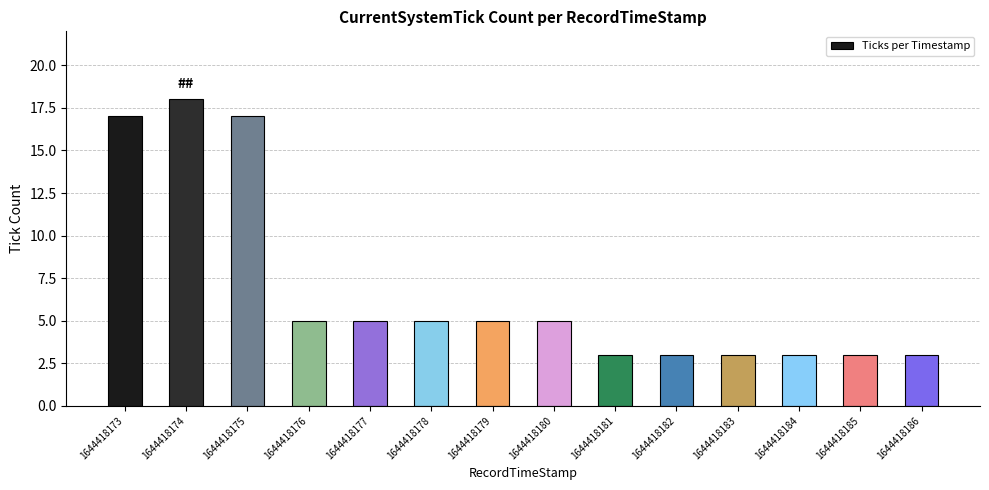

True or false: the data shows 9 at 1644418178.

False